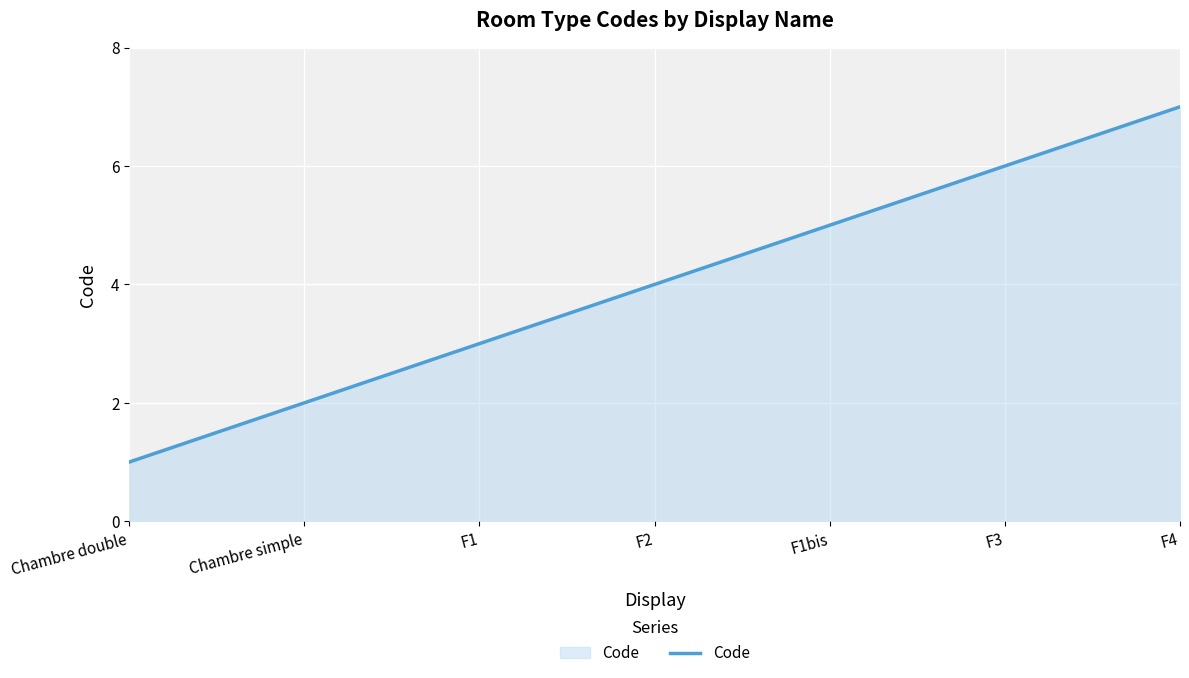

What is the average value?

4